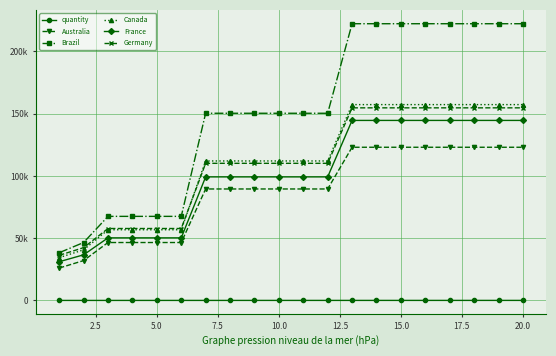

Rank the series by their maximum value, from highest to lowest.

Brazil, Canada, Germany, France, Australia, quantity